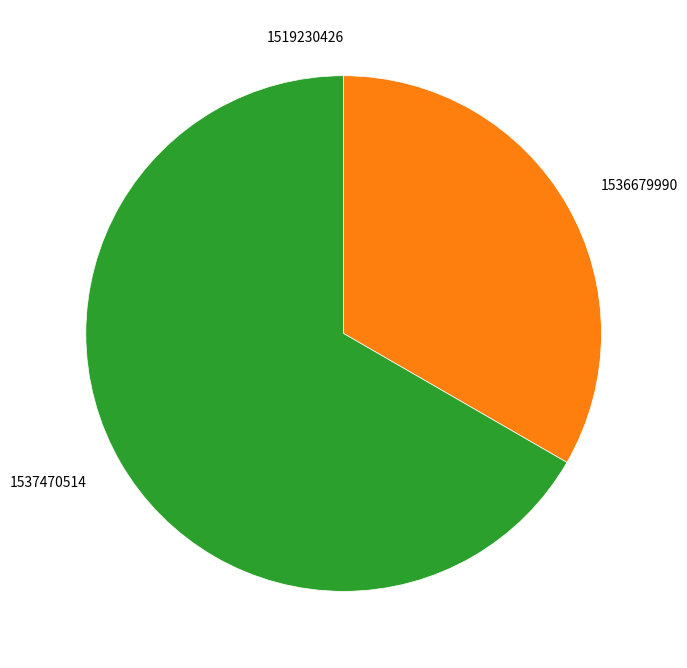

Does any single category account for the majority?

Yes